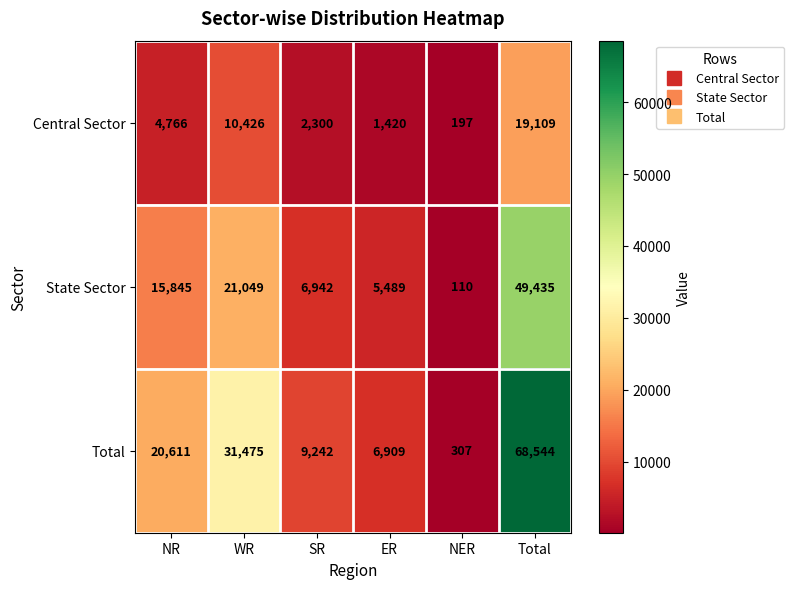

What is the sum of all Total values?

137088